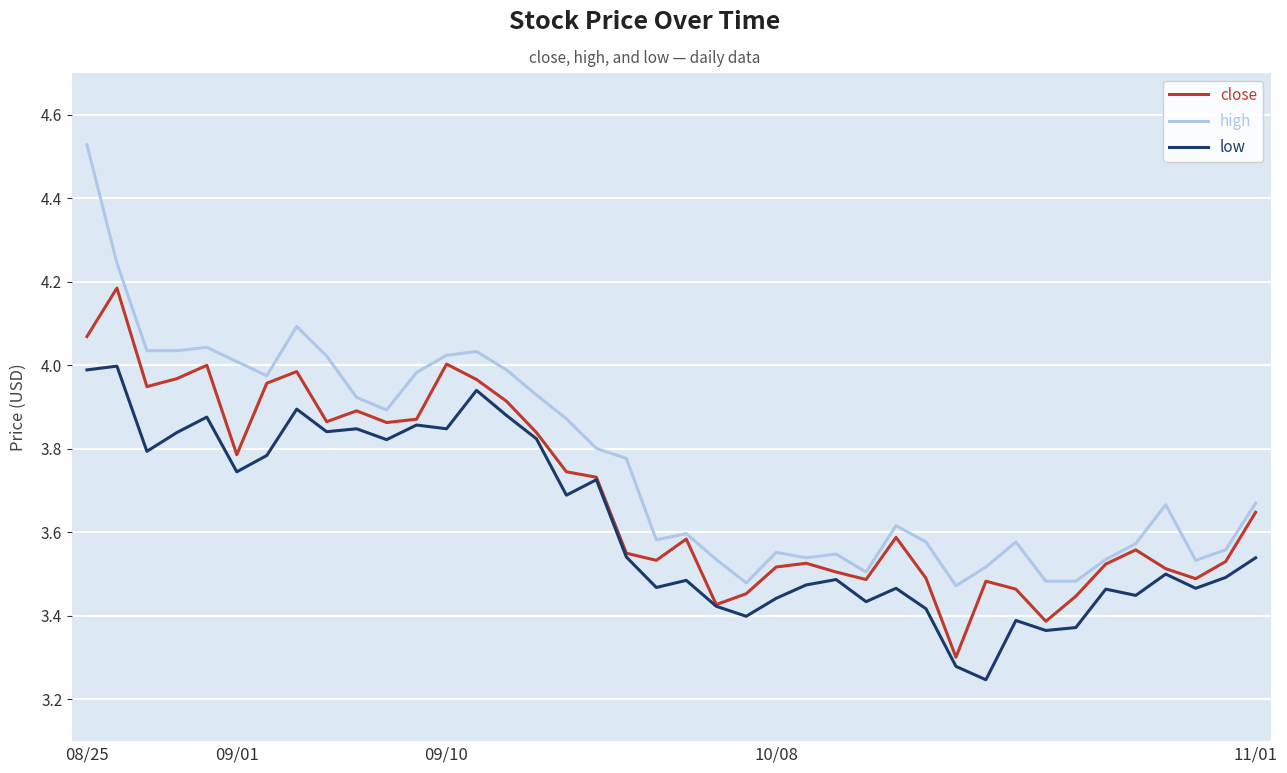

Rank the series by their maximum value, from highest to lowest.

high, close, low